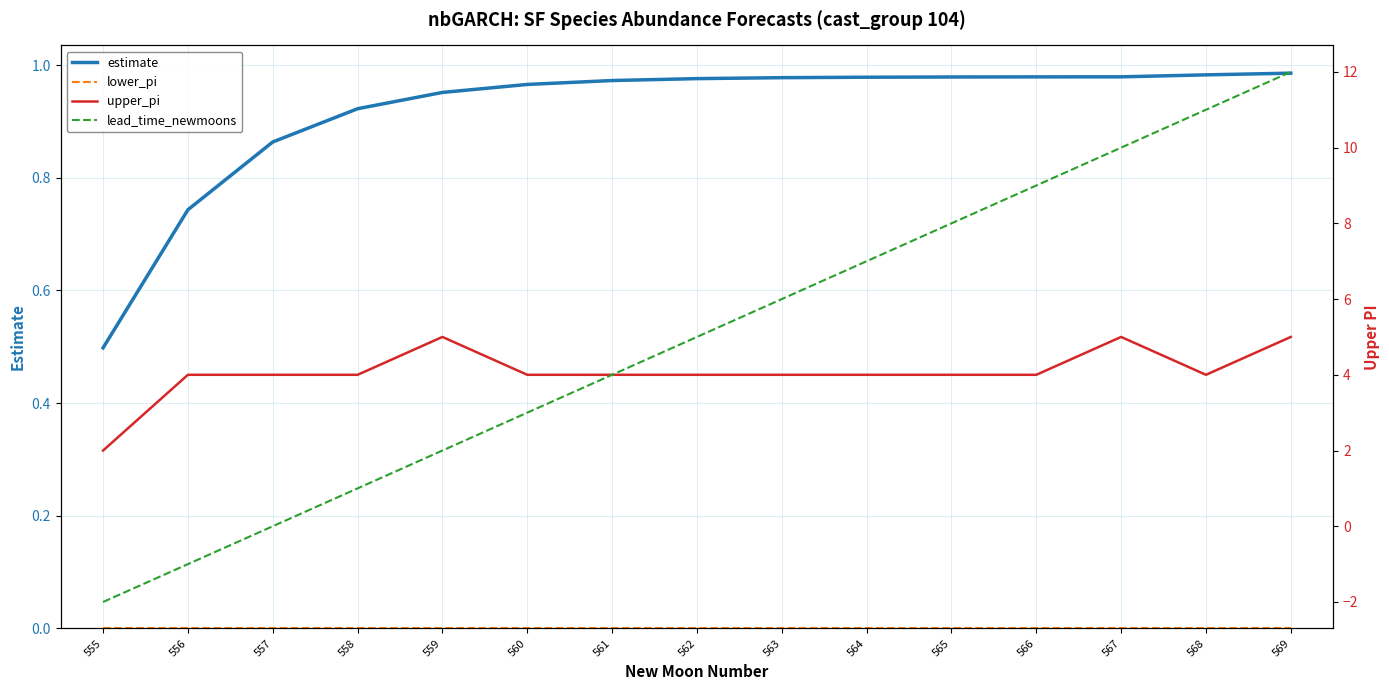

Reading left to right, transcribe all the data shown in this chart.

estimate: 0.5	0.7	0.9	0.9	1.0	1.0	1.0	1.0	1.0	1.0	1.0	1.0	1.0	1.0	1.0
lower_pi: 0.0	0.0	0.0	0.0	0.0	0.0	0.0	0.0	0.0	0.0	0.0	0.0	0.0	0.0	0.0
upper_pi: 2.0	4.0	4.0	4.0	5.0	4.0	4.0	4.0	4.0	4.0	4.0	4.0	5.0	4.0	5.0
lead_time_newmoons: -2.0	-1.0	0.0	1.0	2.0	3.0	4.0	5.0	6.0	7.0	8.0	9.0	10.0	11.0	12.0